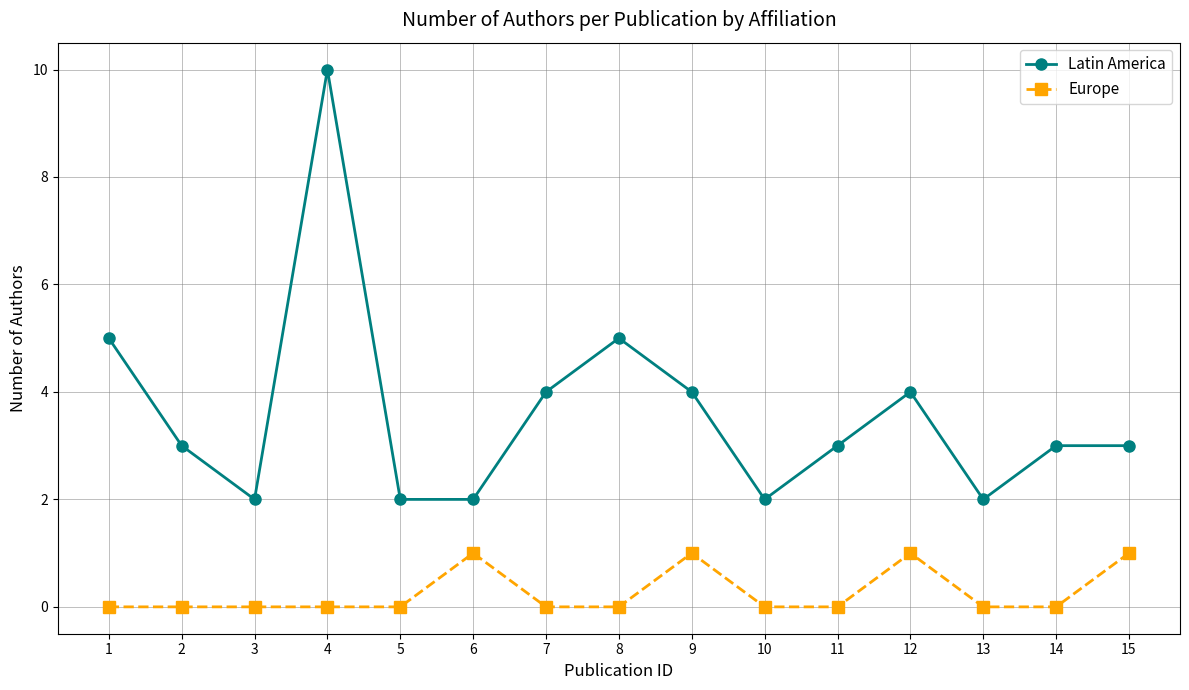

How many distinct data groups are displayed?

2